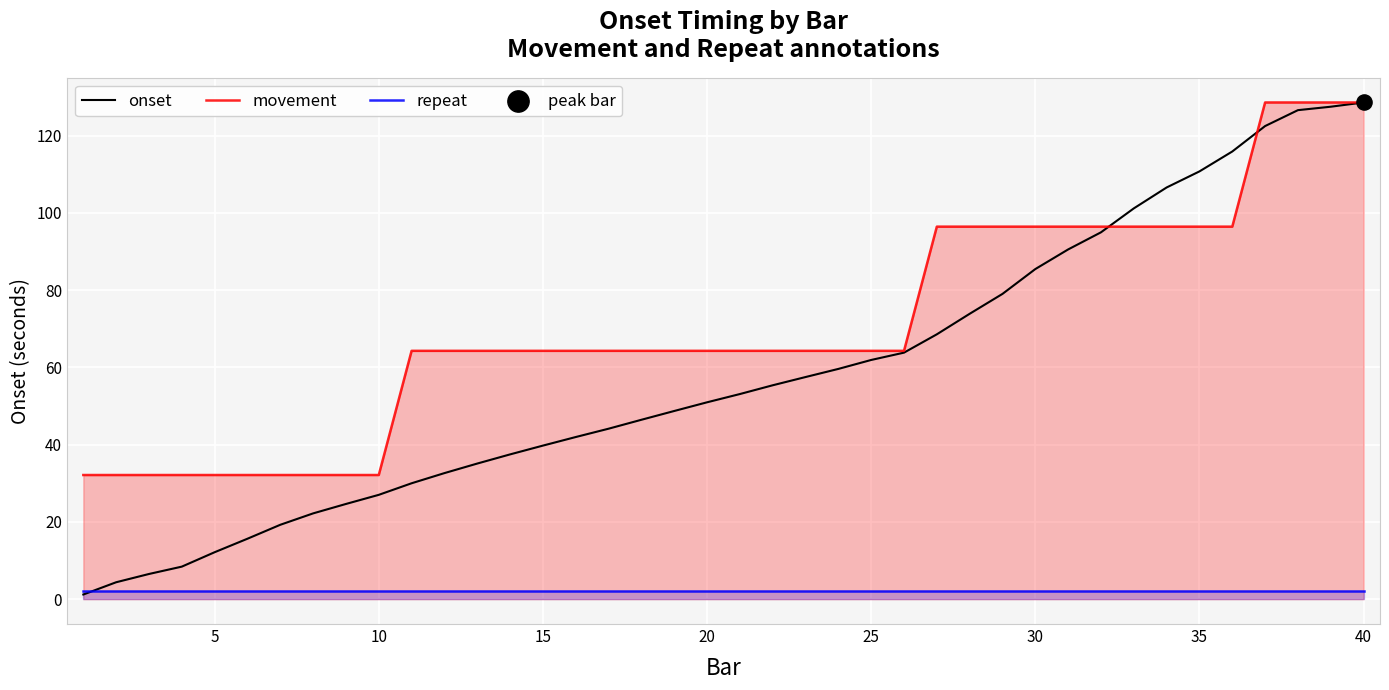

Which series has the largest total across all categories?

movement